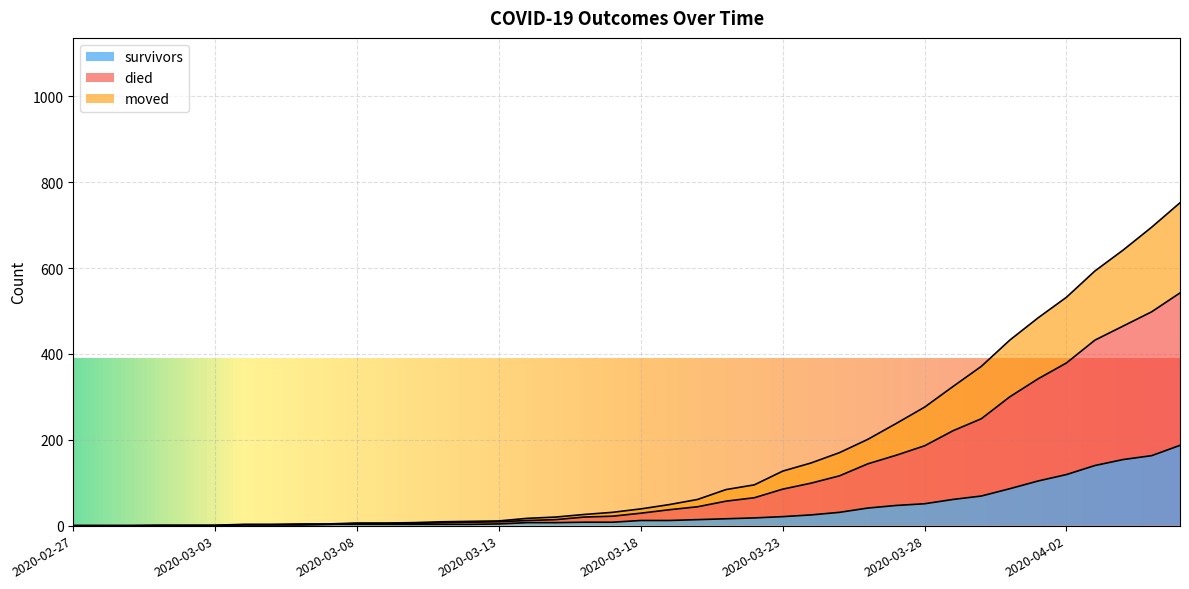

Which has a higher value, 2020-04-02 or 2020-03-13?

2020-04-02